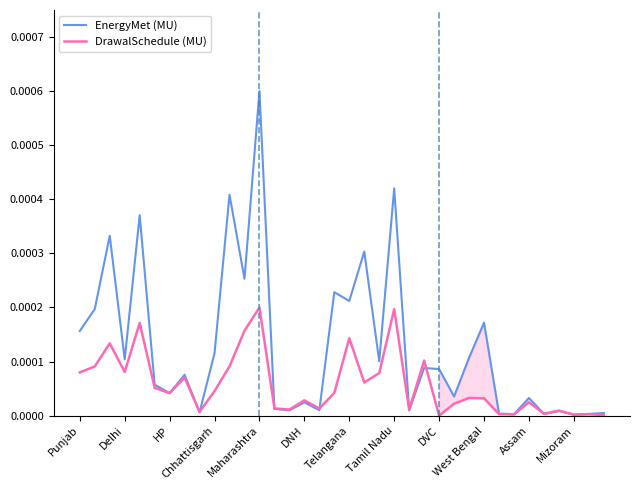

At how many categories does at least one series exceed 0?

36